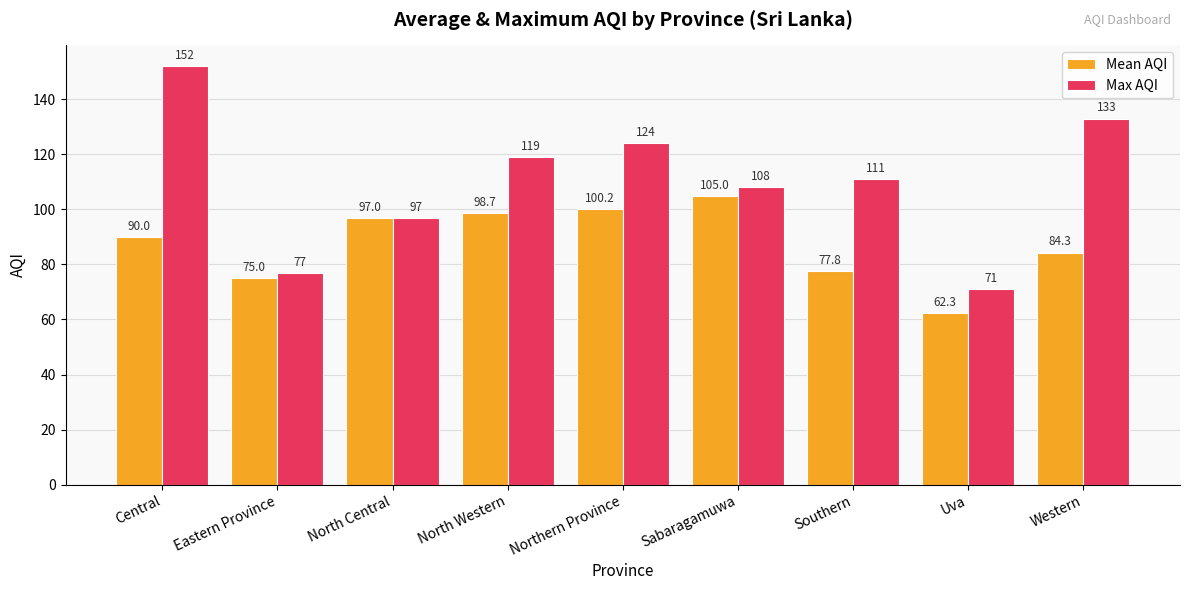

Rank the series by their maximum value, from lowest to highest.

Mean AQI, Max AQI